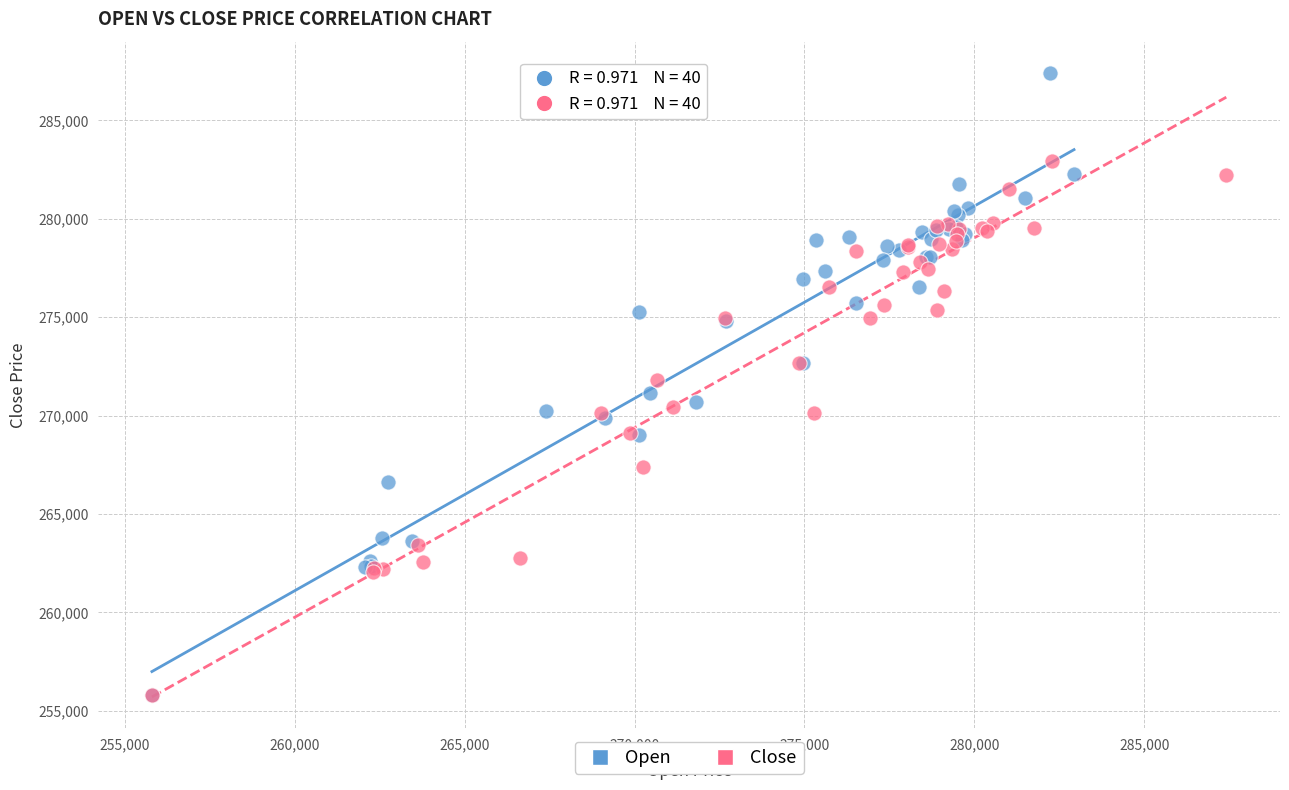

Which series reaches the maximum Y coordinate?

Open